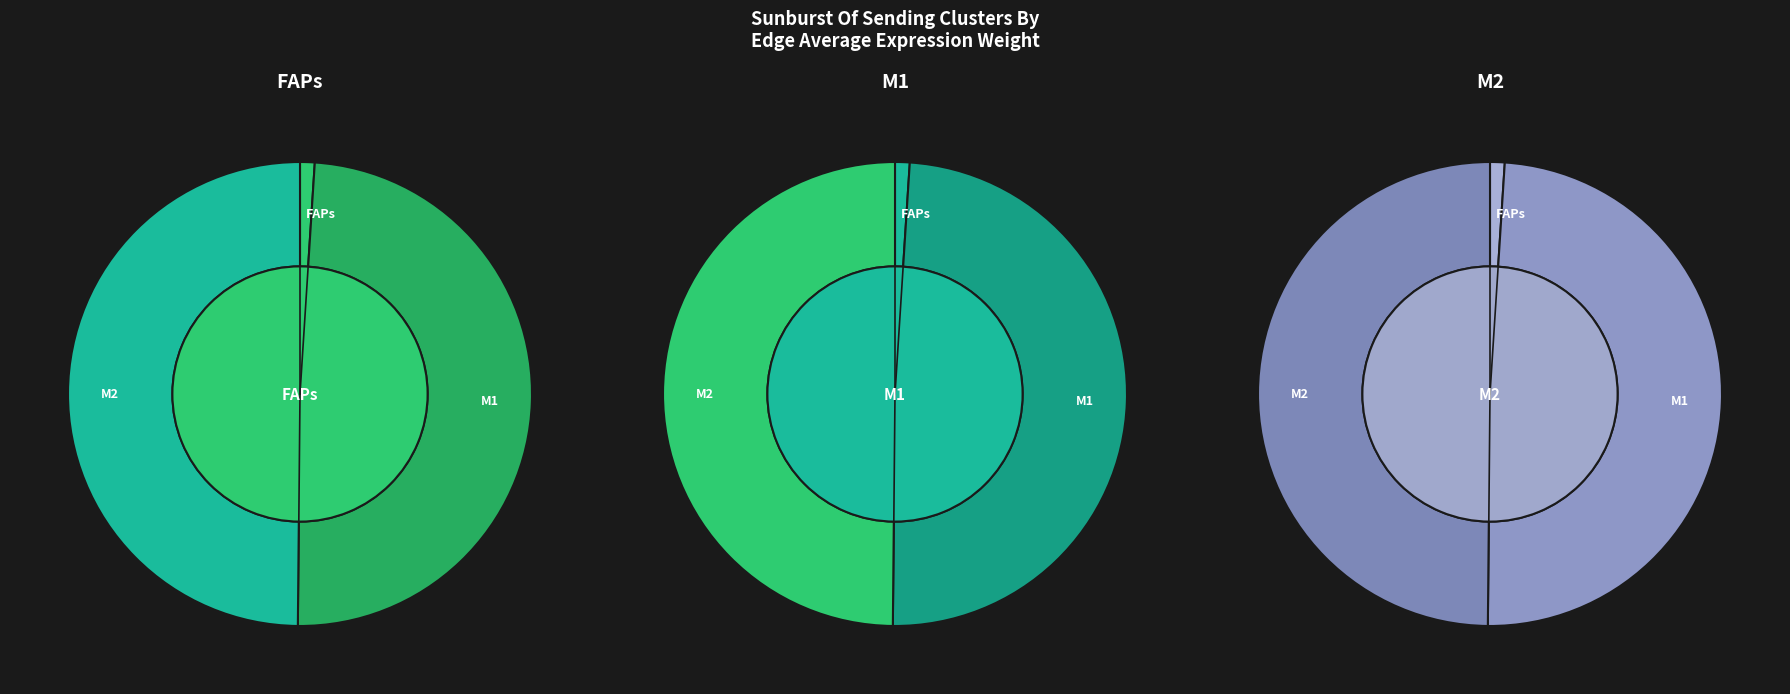

How many slices are in this pie chart?

3